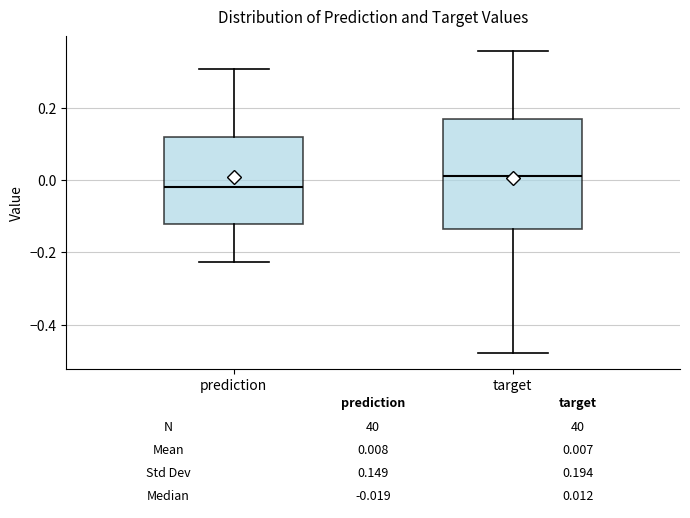

Which box is the tallest, from its lower edge to its upper edge?

target